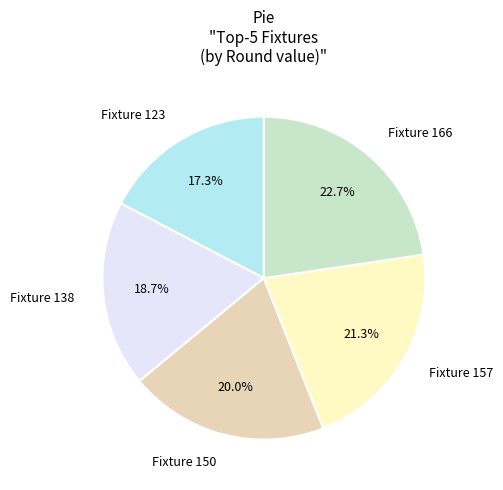

To the nearest percent, what is the average slice percentage?

20%